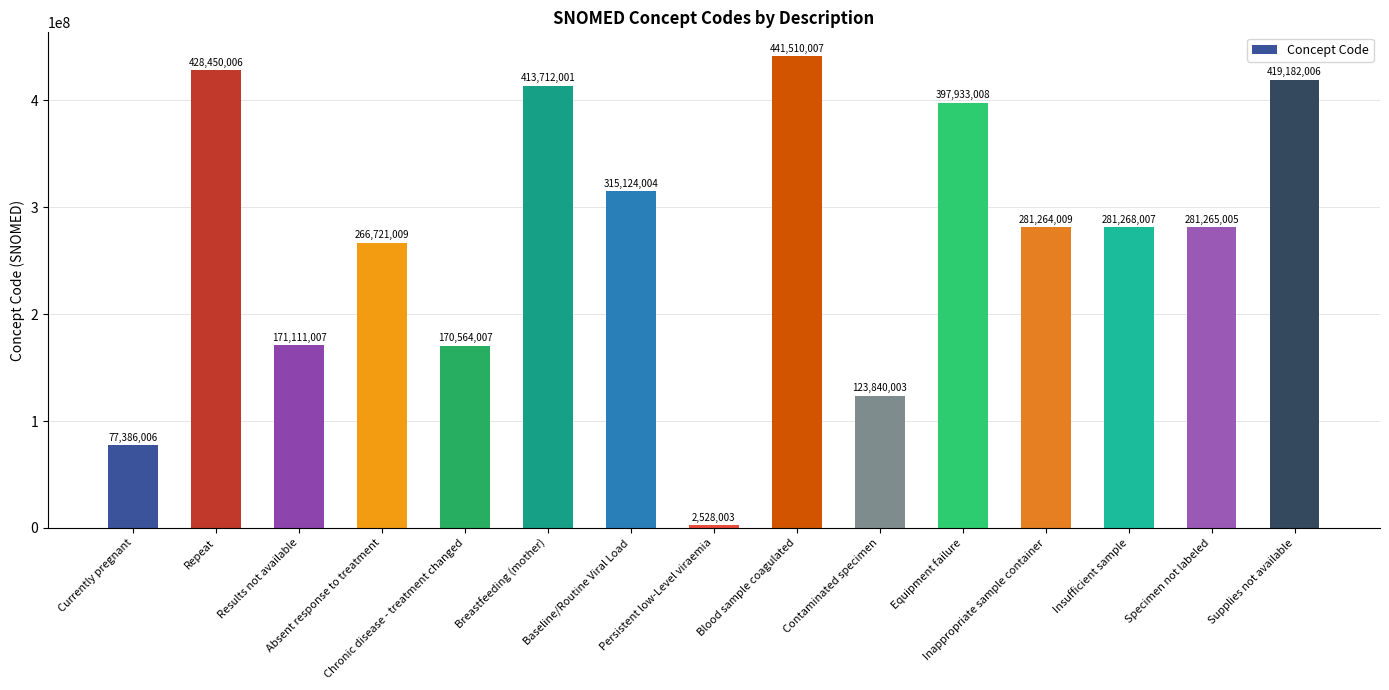

What is the value of the 15th bar from the left?

419182006